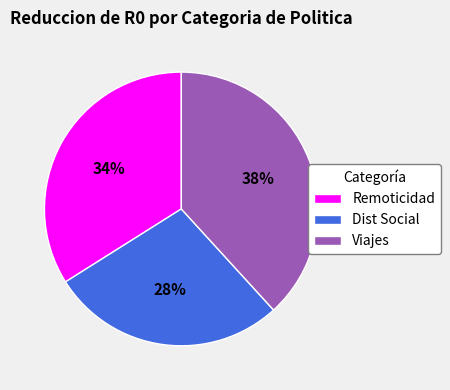

To the nearest percent, what is the difference between the largest and smallest slice percentages?

10%